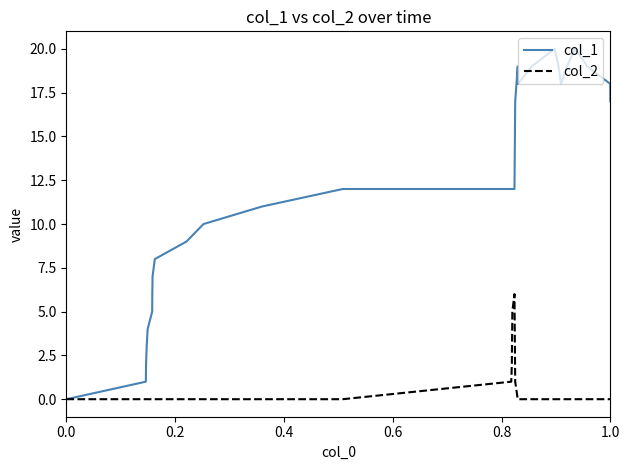

Which series has the widest spread of values?

col_1